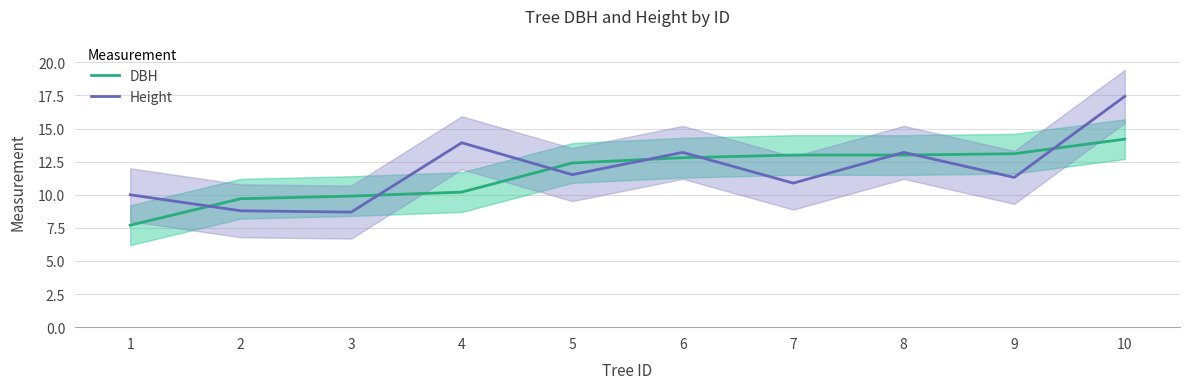

Between 5 and 1, which is larger?

5